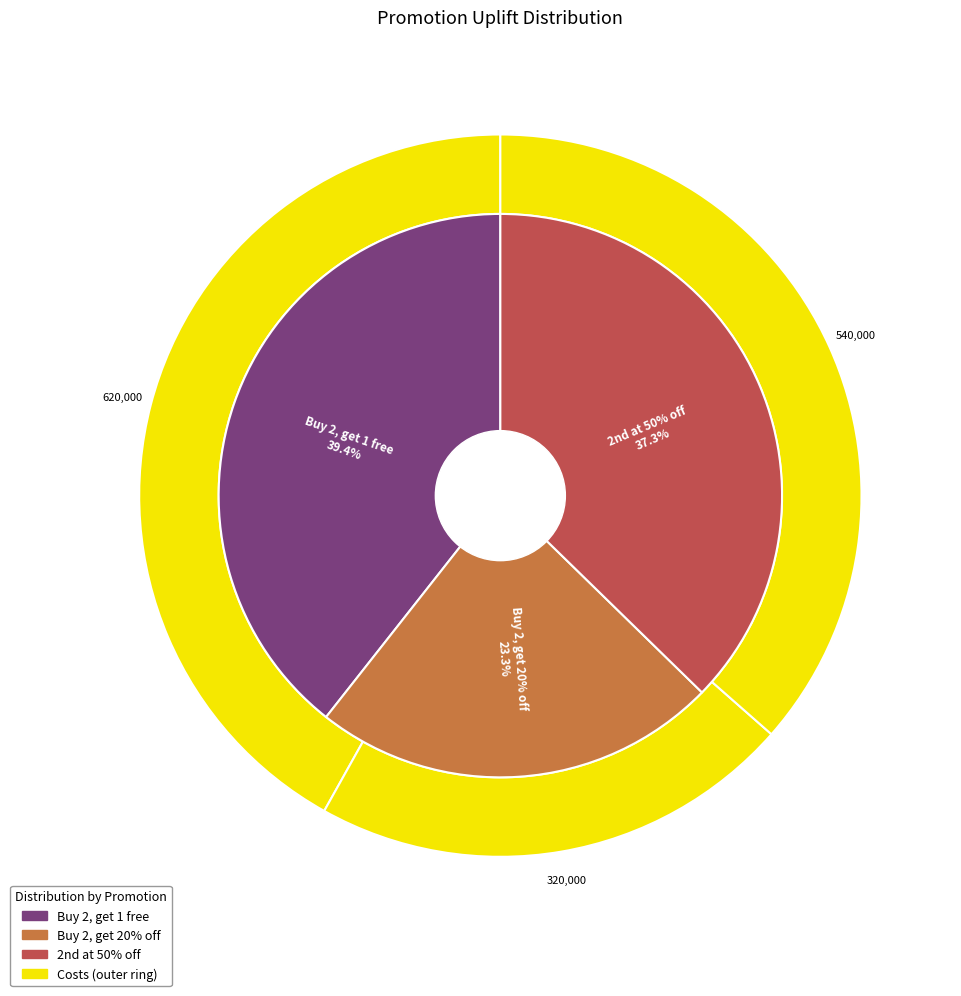

Rank the categories by value from highest to lowest.

Buy 2, get 1 free, 2nd at 50% off, Buy 2, get 20% off